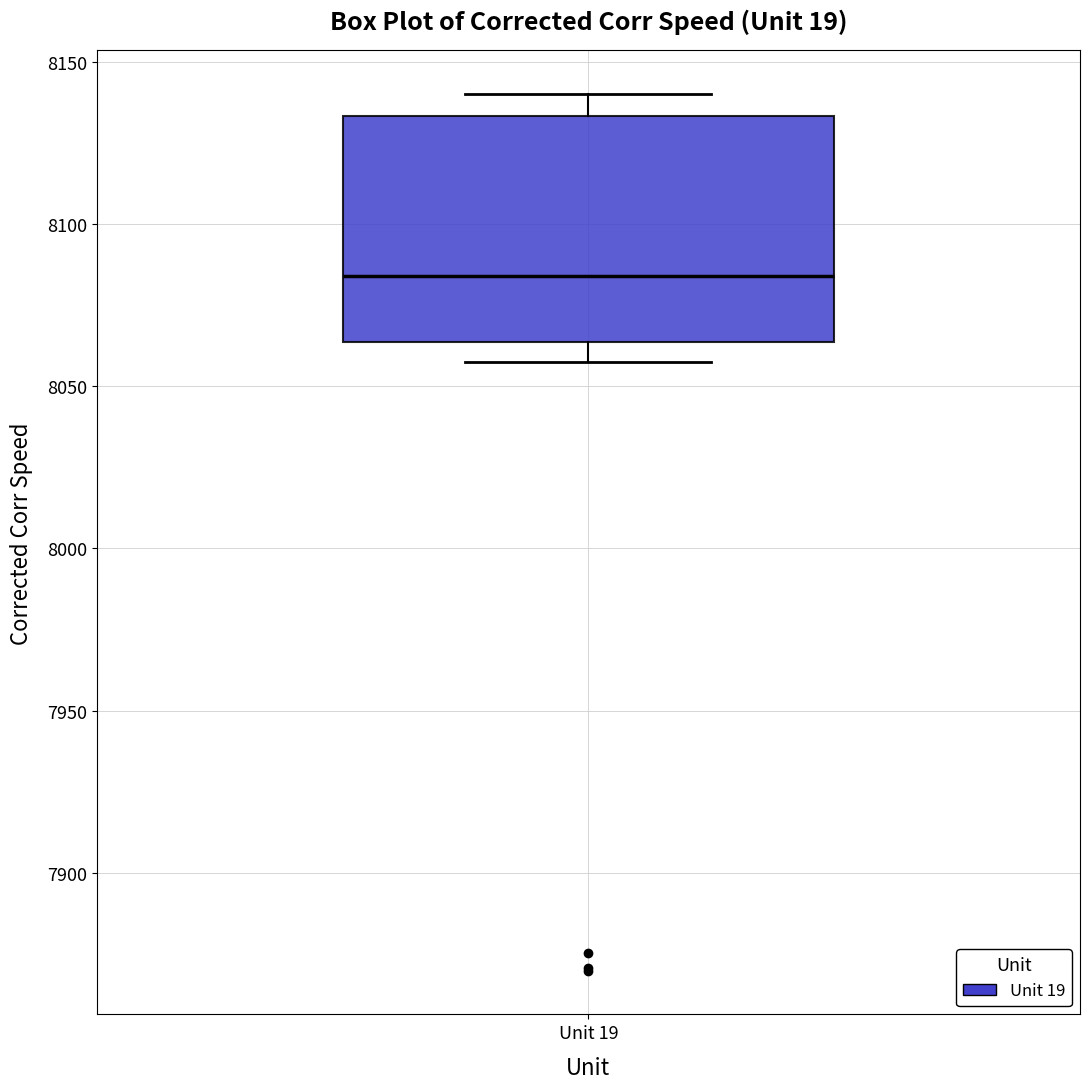

Where does the lower whisker of the box for Unit 19 end on the y-axis? The values are not printed on the chart, so give them approximately, as read against the axis.

8060